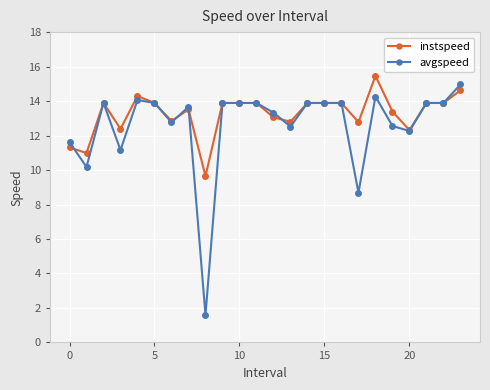

Which series has the widest spread of values?

avgspeed